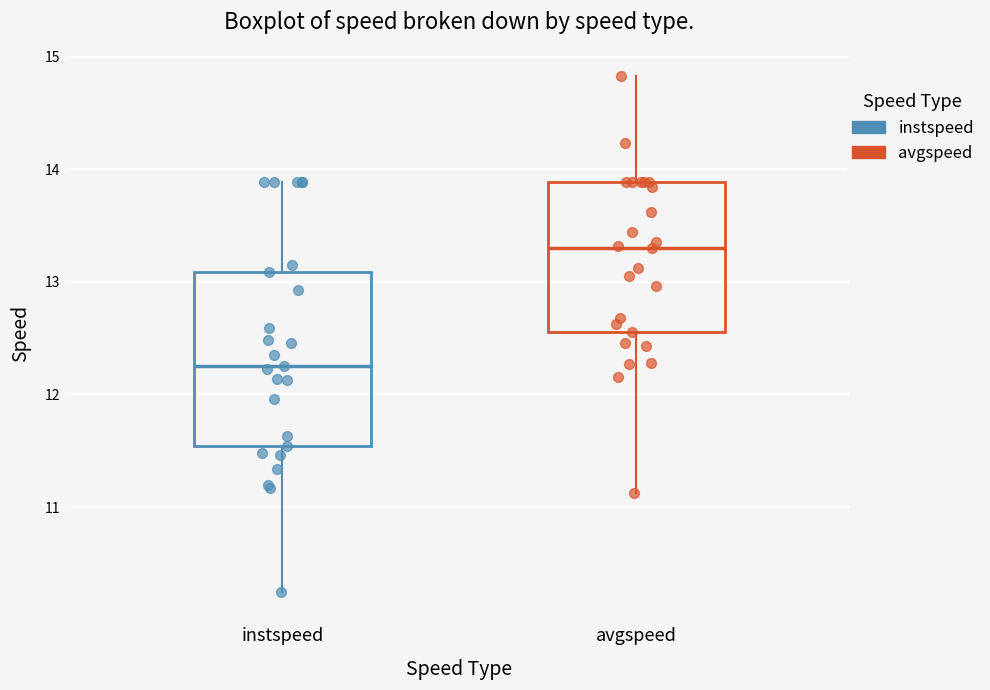

Reading left to right, transcribe this box plot: for each box, give where its median line is, the range the box spans, and where its two whiskers end, as read against the y-axis. The values are not printed on the chart, so give them approximately, as read against the axis.

instspeed: median 12.3, box 11.5 to 13.1, whiskers 10.2 to 13.9
avgspeed: median 13.3, box 12.6 to 13.9, whiskers 11.1 to 14.8